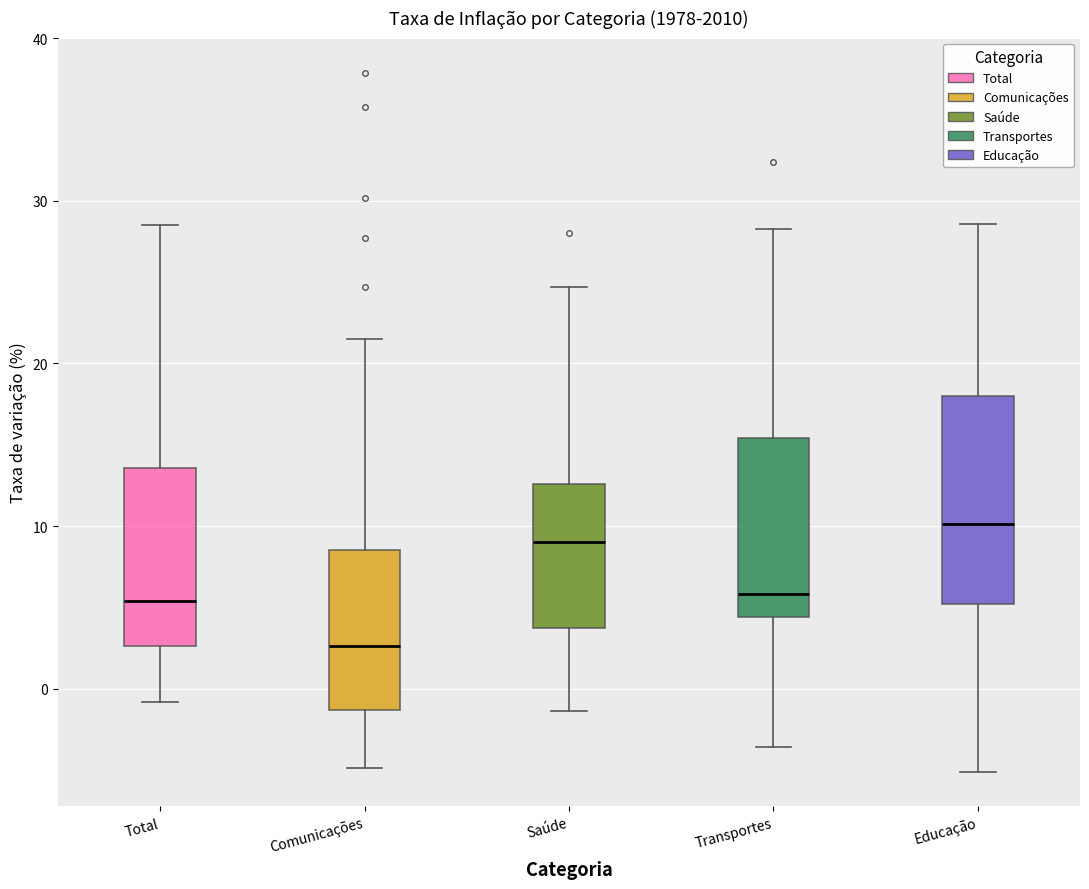

Which box's median line is the highest?

Educação